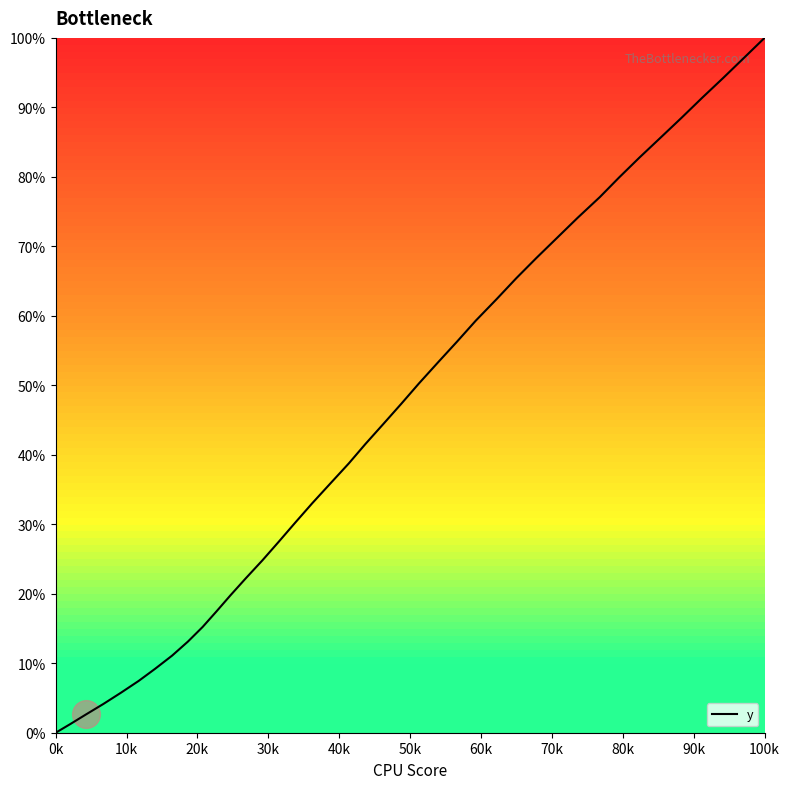

True or false: there are more than 1 points higher than both neighbors.

False